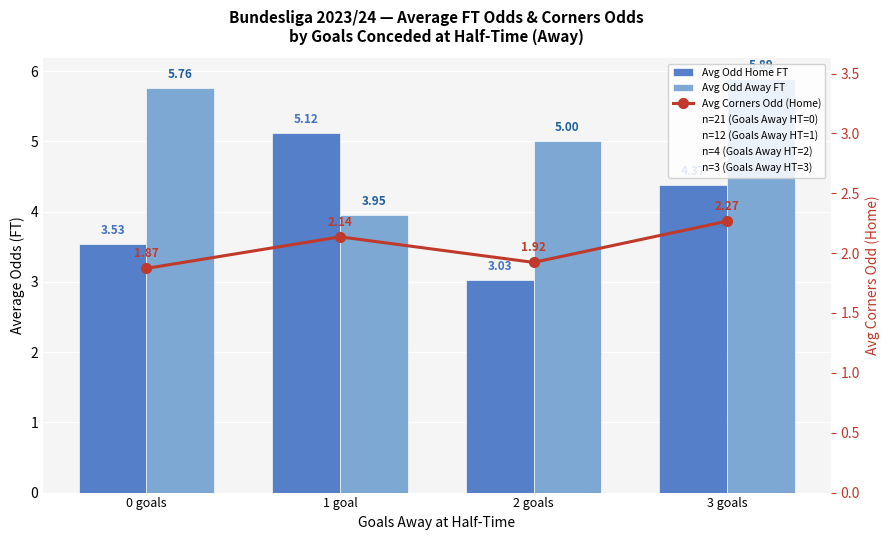

Reading left to right, what are all the values shown in this chart?

Avg Odd Home FT: 3.5	5.1	3.0	4.4
Avg Odd Away FT: 5.8	3.9	5.0	5.9
Avg Corners Odd (Home): 1.9	2.1	1.9	2.3